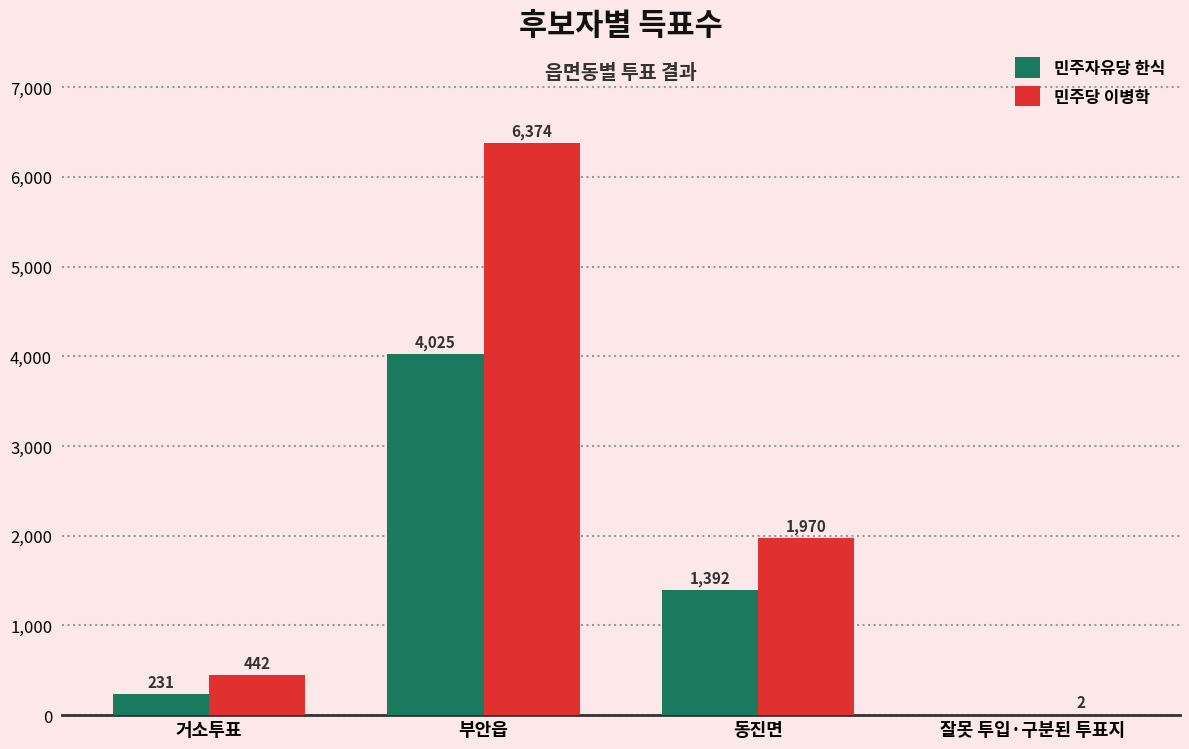

Where is 민주당 이병학 nearest to the value 3188?

동진면